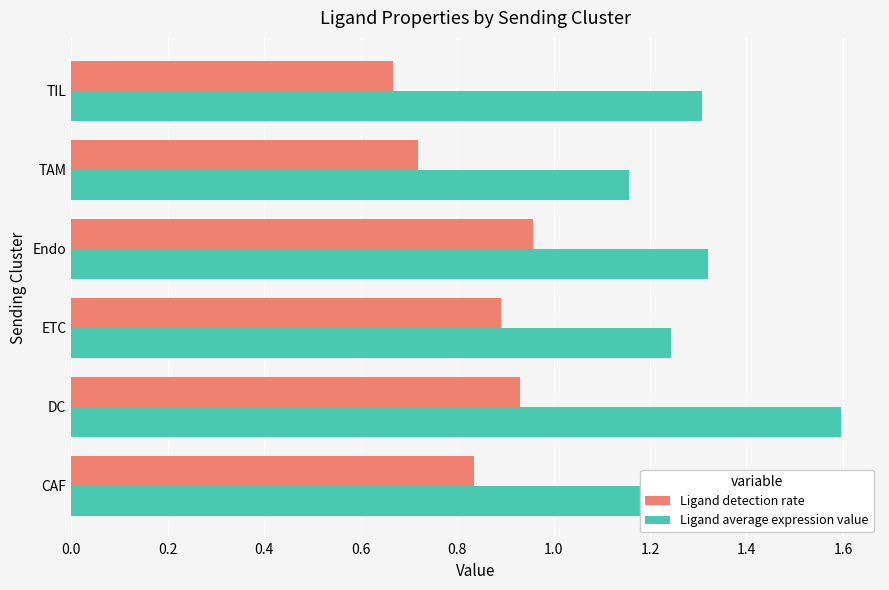

Rank the categories by Ligand detection rate value from highest to lowest.

Endo, DC, ETC, CAF, TAM, TIL